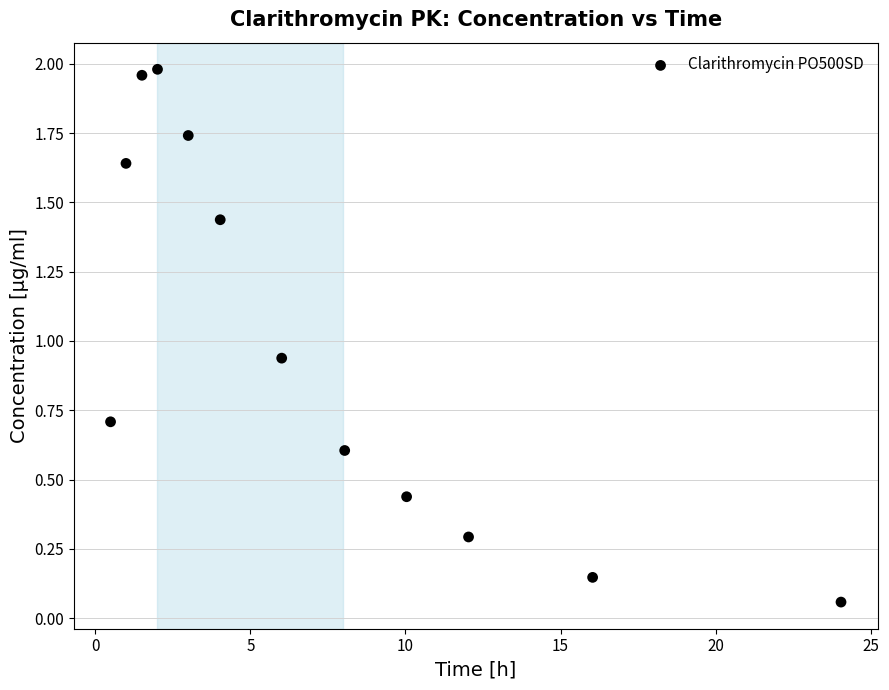

What is the range of X values (max minus min)?

23.6